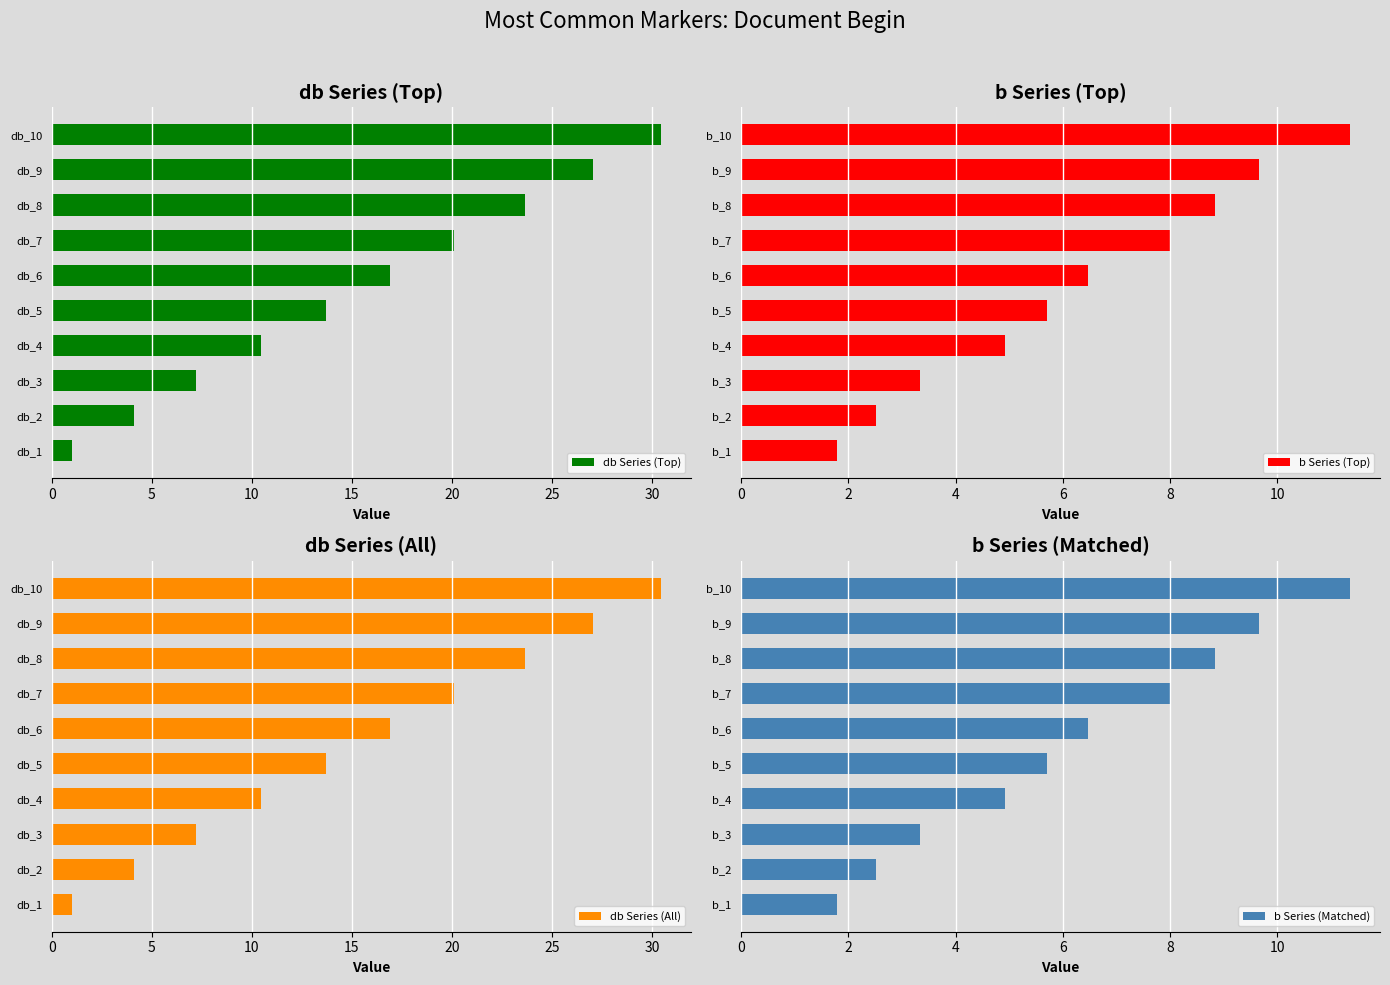

True or false: db Series (Top) has a value of 1.0 at db_1.

True